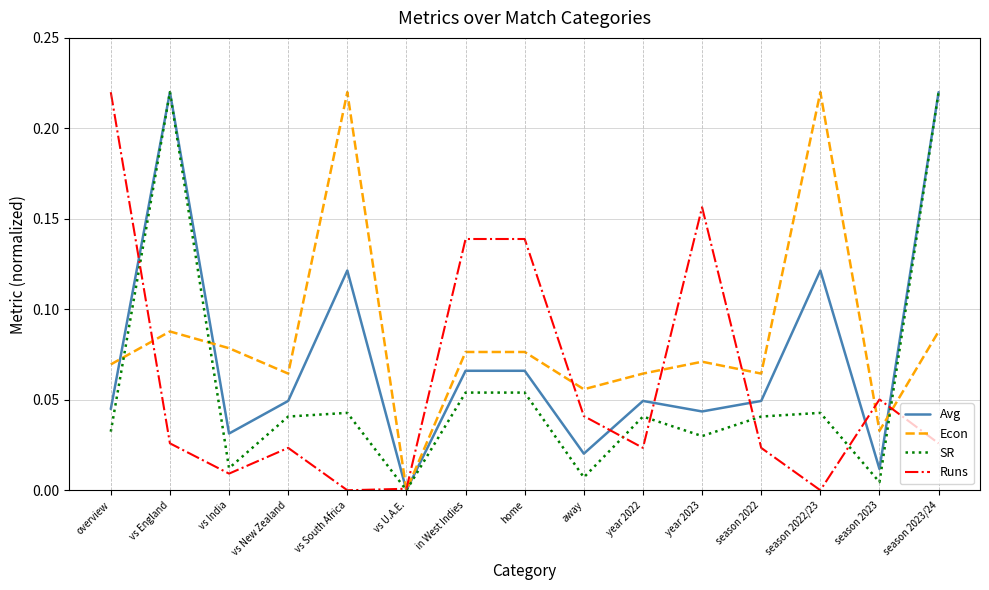

Is the value of SR at overview greater than the value of Avg at season 2023?

Yes